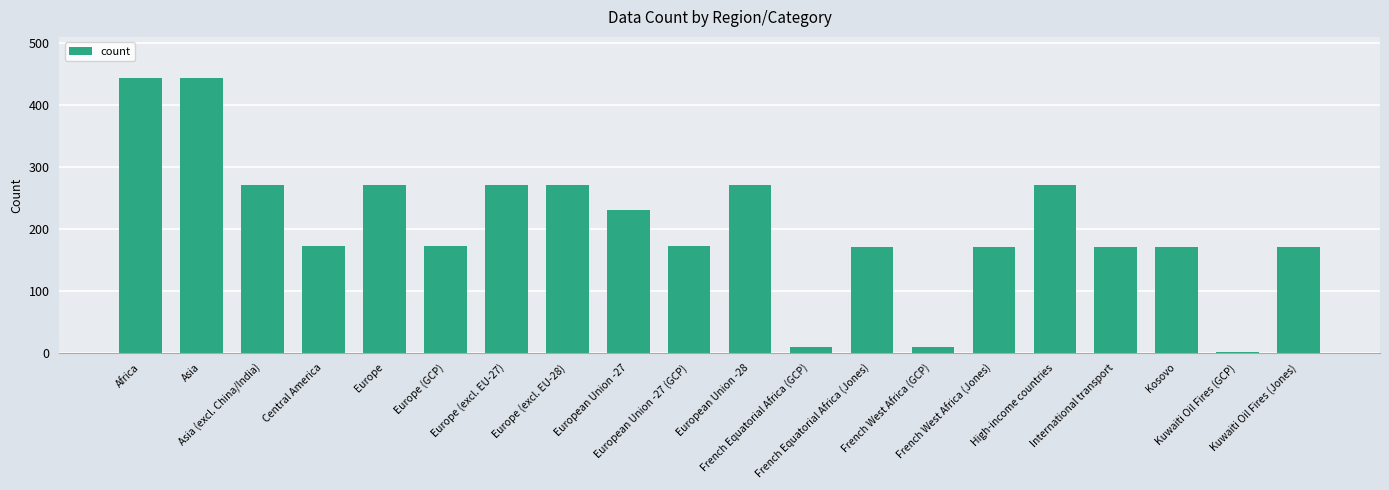

What is the sum of all values?

4140